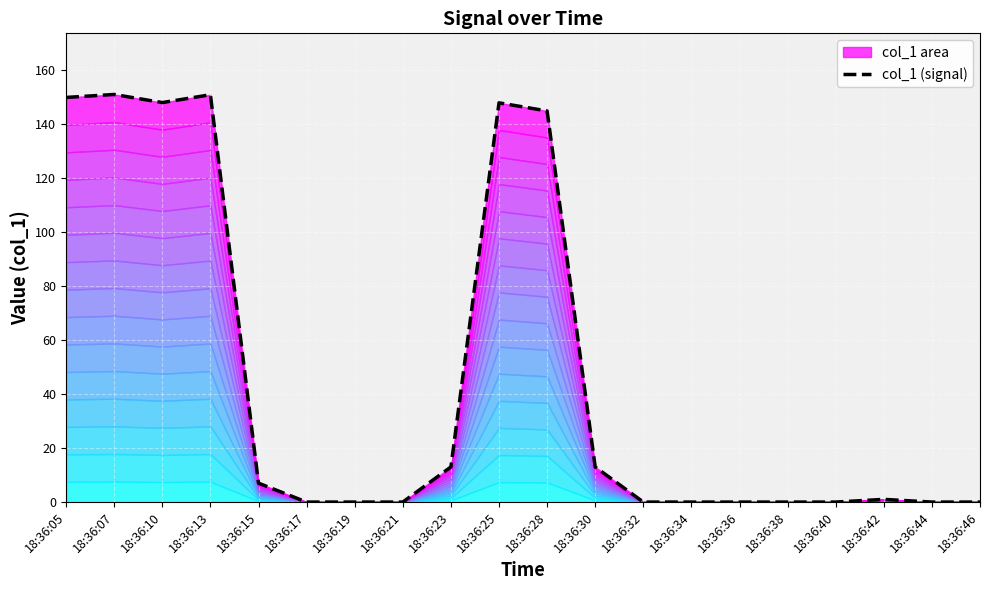

True or false: the data has more than 0 interior local peaks.

True